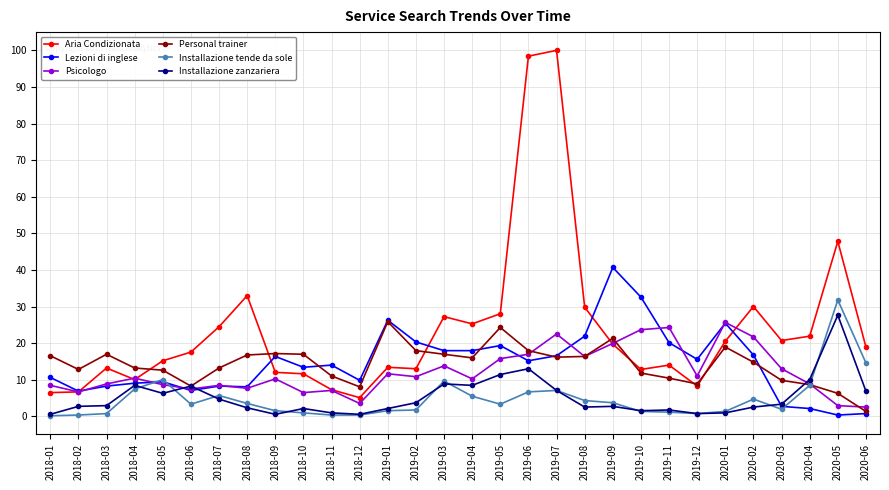

Which series changed the most between 2018-06 and 2020-02?

Psicologo